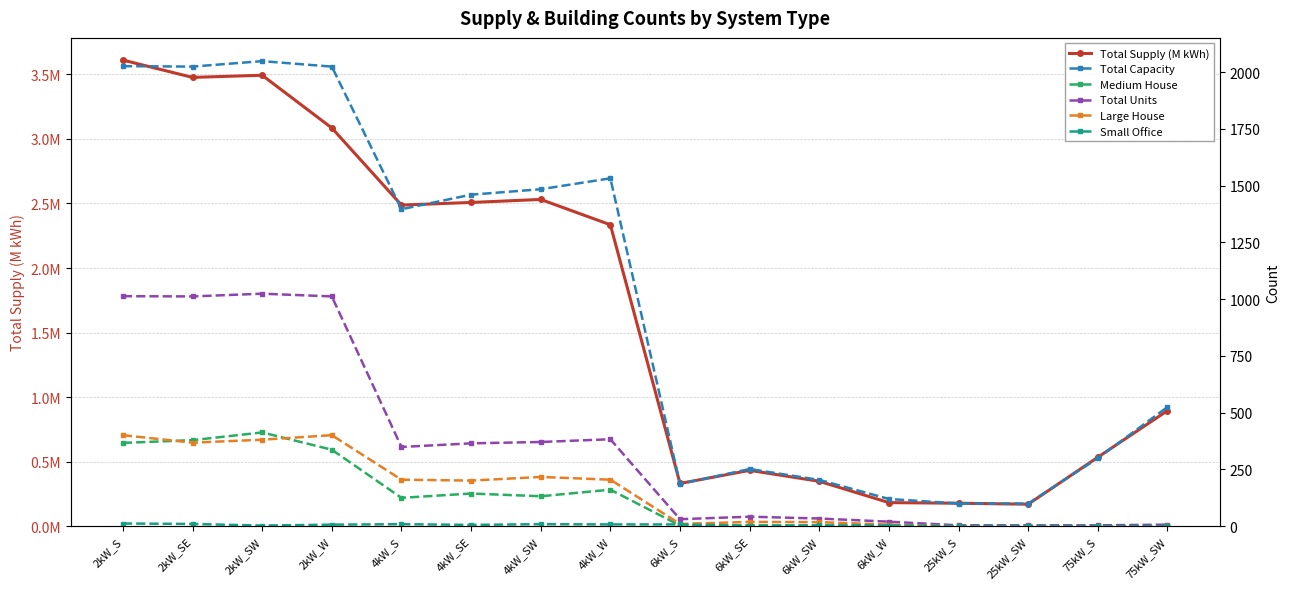

Reading left to right, what are all the values shown in this chart?

Total Supply (M kWh): 3.6	3.5	3.5	3.1	2.5	2.5	2.5	2.3	0.3	0.4	0.3	0.2	0.2	0.2	0.5	0.9
Total Capacity: 2026.0	2024.0	2048.0	2024.0	1396.0	1460.0	1484.0	1532.0	186.0	252.0	204.0	120.0	100.0	100.0	300.0	525.0
Medium House: 367.0	379.0	413.0	337.0	125.0	144.0	132.0	161.0	3.0	4.0	2.0	2.0	0.0	0.0	0.0	0.0
Total Units: 1013.0	1012.0	1024.0	1012.0	349.0	365.0	371.0	383.0	31.0	42.0	34.0	20.0	4.0	4.0	4.0	7.0
Large House: 401.0	368.0	381.0	401.0	205.0	201.0	217.0	205.0	10.0	19.0	18.0	7.0	0.0	0.0	0.0	0.0
Small Office: 12.0	10.0	3.0	7.0	9.0	6.0	9.0	8.0	8.0	2.0	4.0	3.0	0.0	0.0	0.0	0.0